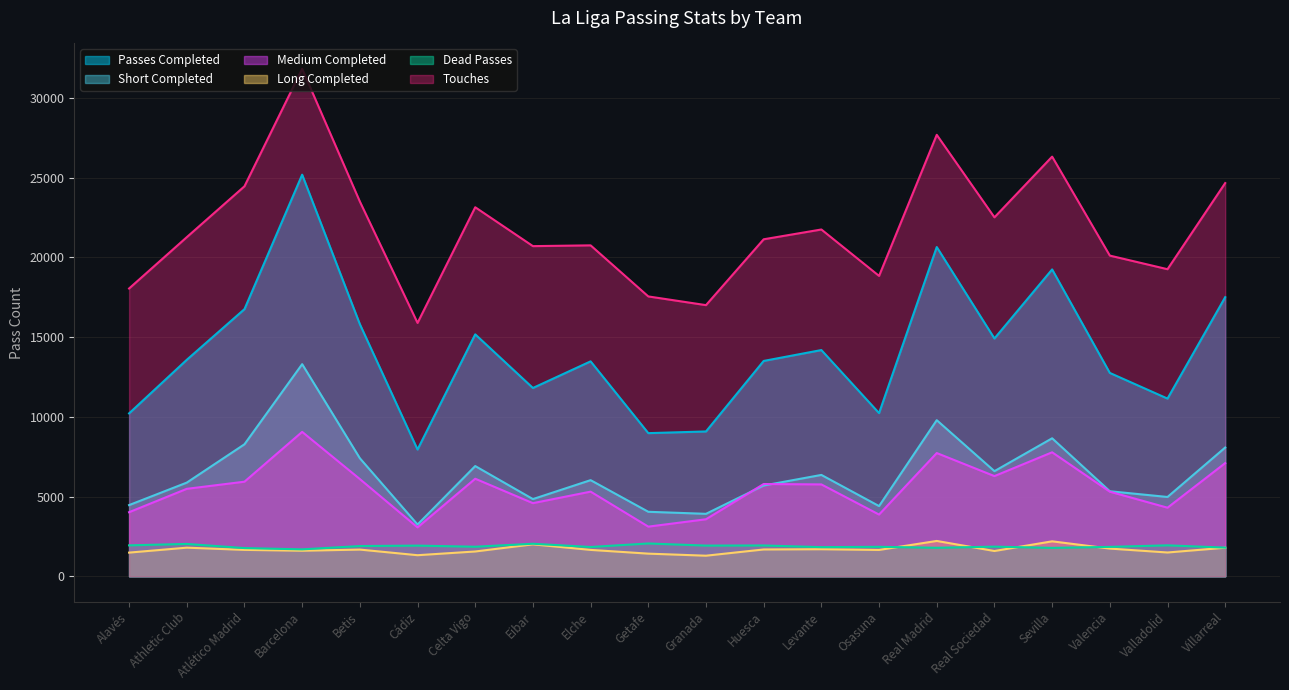

Between Elche and Cádiz, which is larger?

Elche